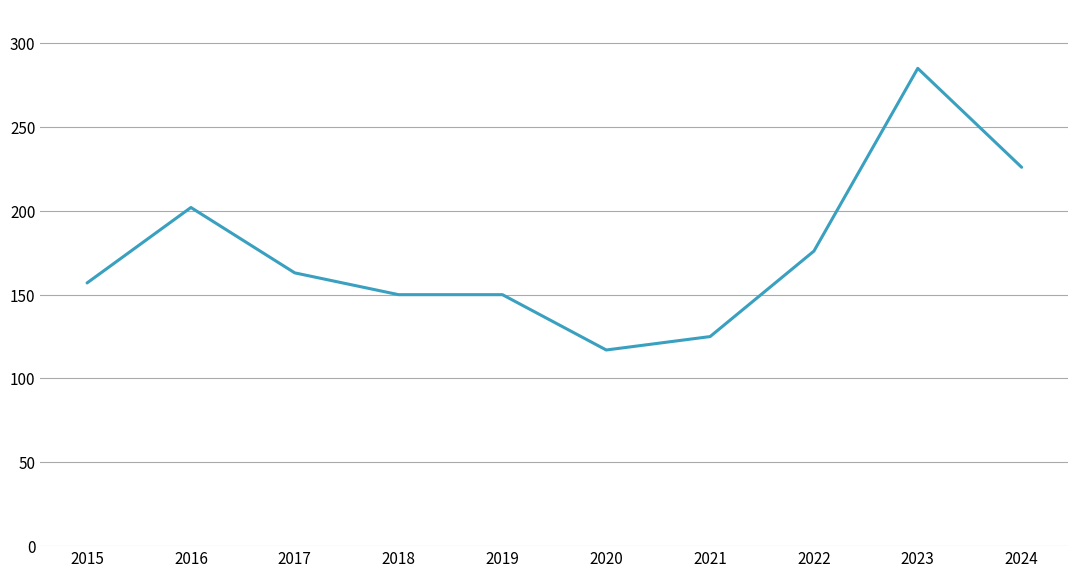

Which has a higher value, 2016 or 2015?

2016